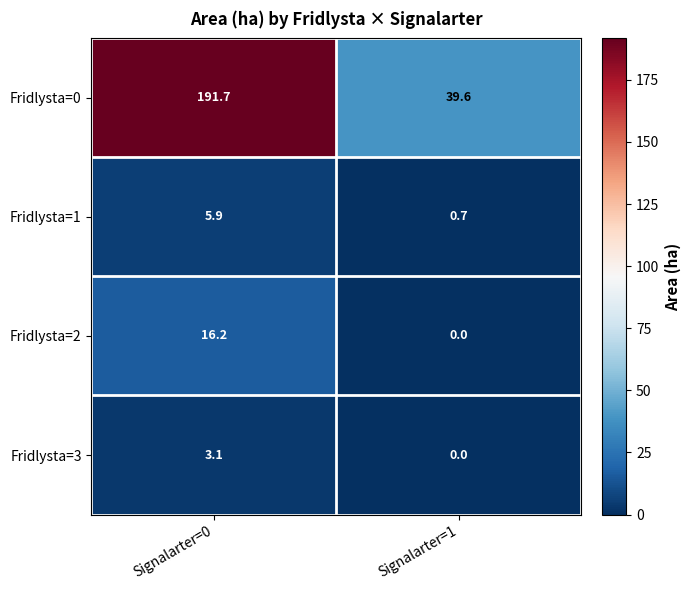

At which label does Fridlysta=3 first exceed 3?

Signalarter=0